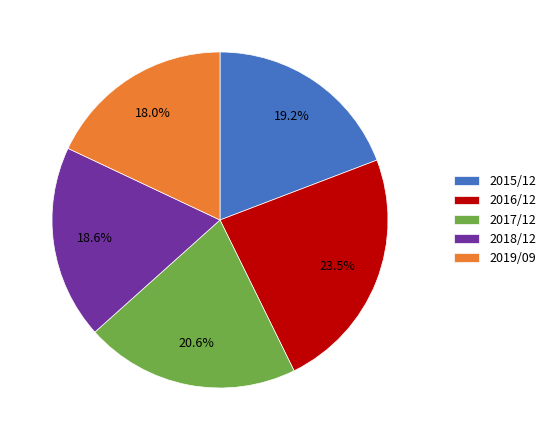

Which has a higher value, 2016/12 or 2017/12?

2016/12